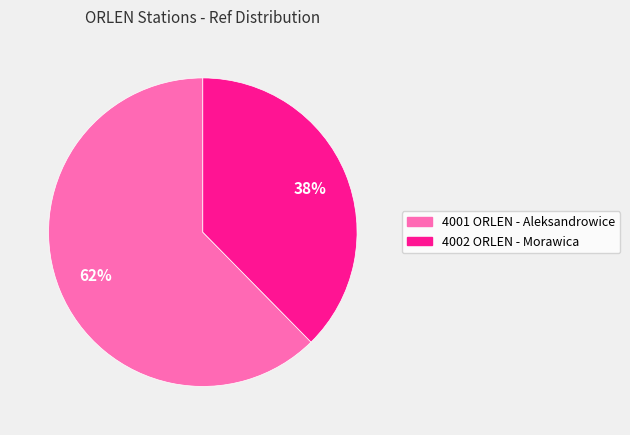

Combined, do 4002 ORLEN - Morawica and 4001 ORLEN - Aleksandrowice account for over 50%?

Yes